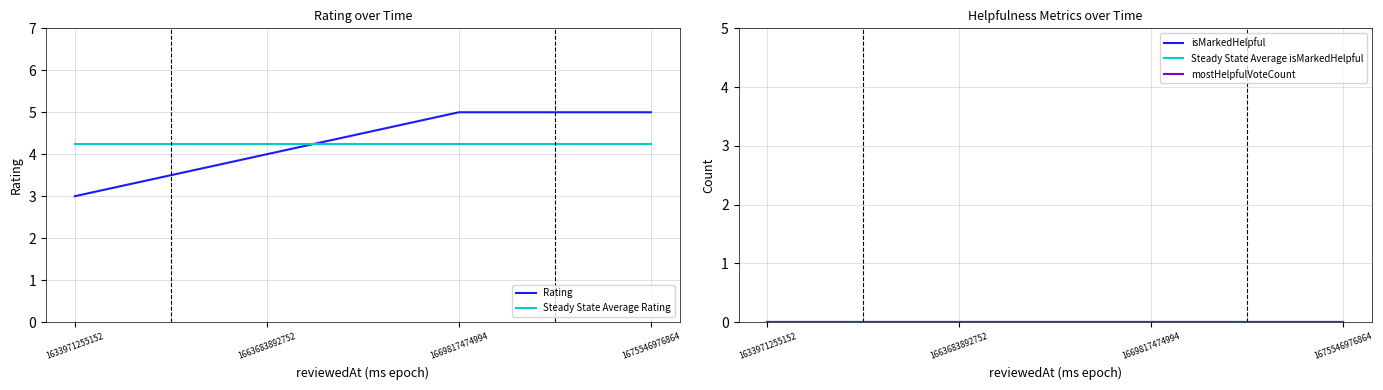

True or false: isMarkedHelpful and Rating cross at least once.

False